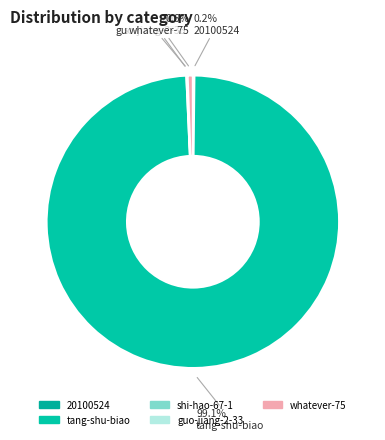

What is the smallest slice in the pie chart?

guo-jiang-2-33